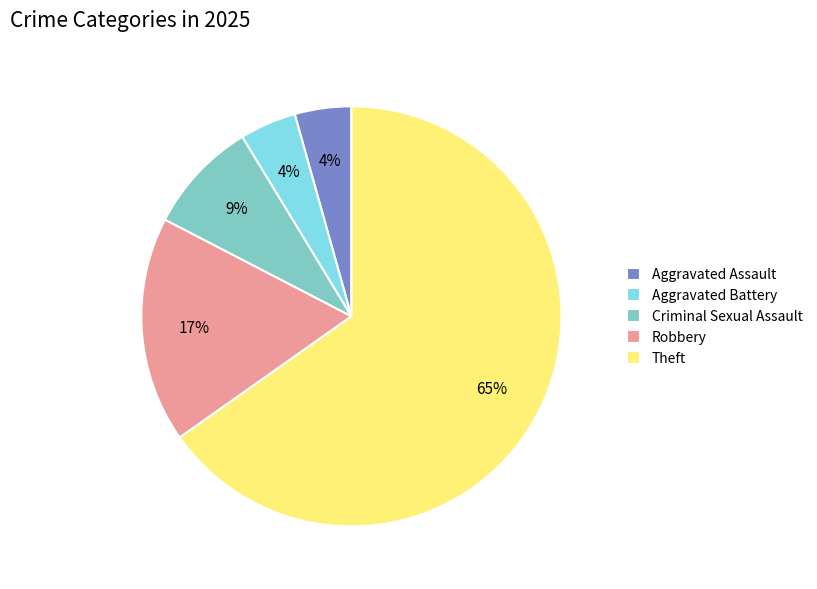

What is the largest slice in the pie chart?

Theft